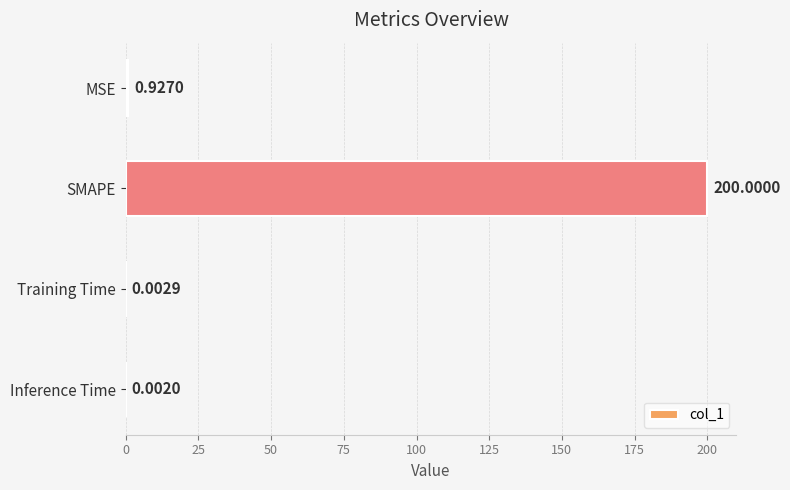

At which label is the value closest to 100?

MSE